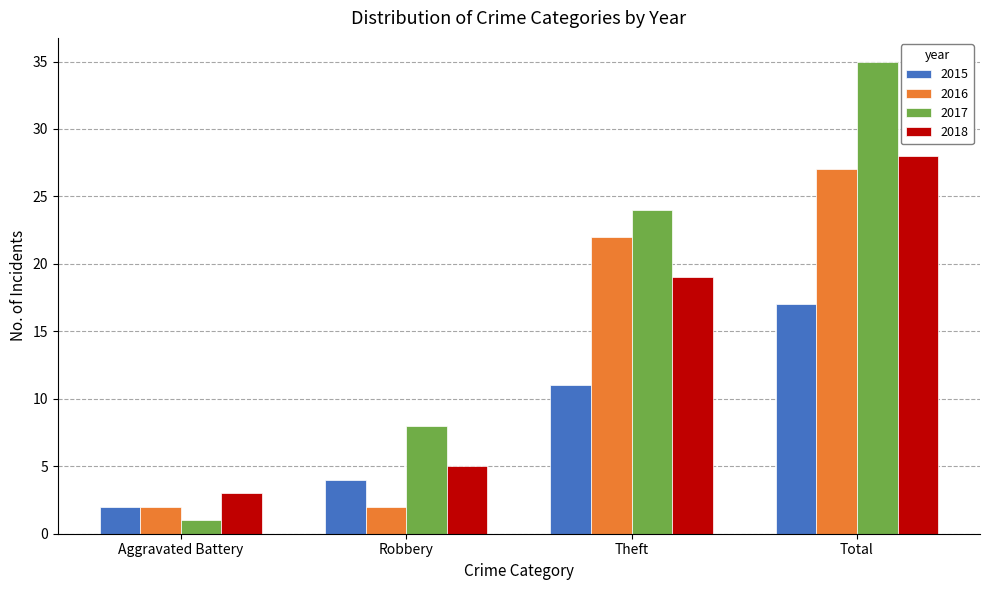

What is the total value across all series at Robbery?

19